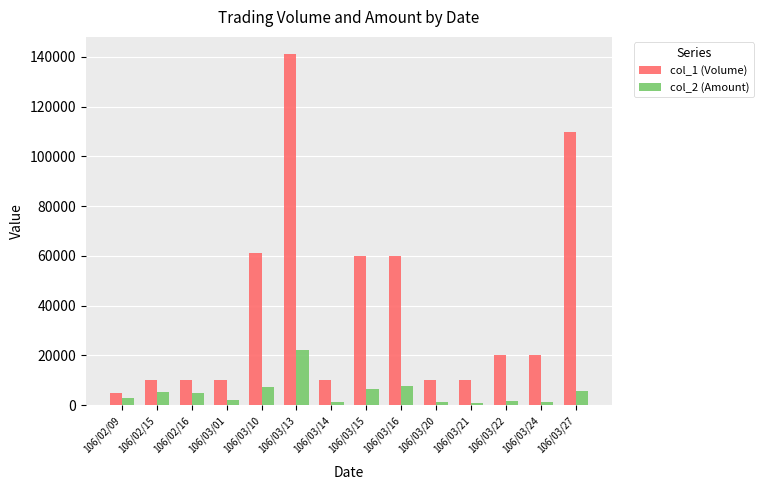

True or false: col_1 (Volume) has a value of 10000 at 106/03/01.

True